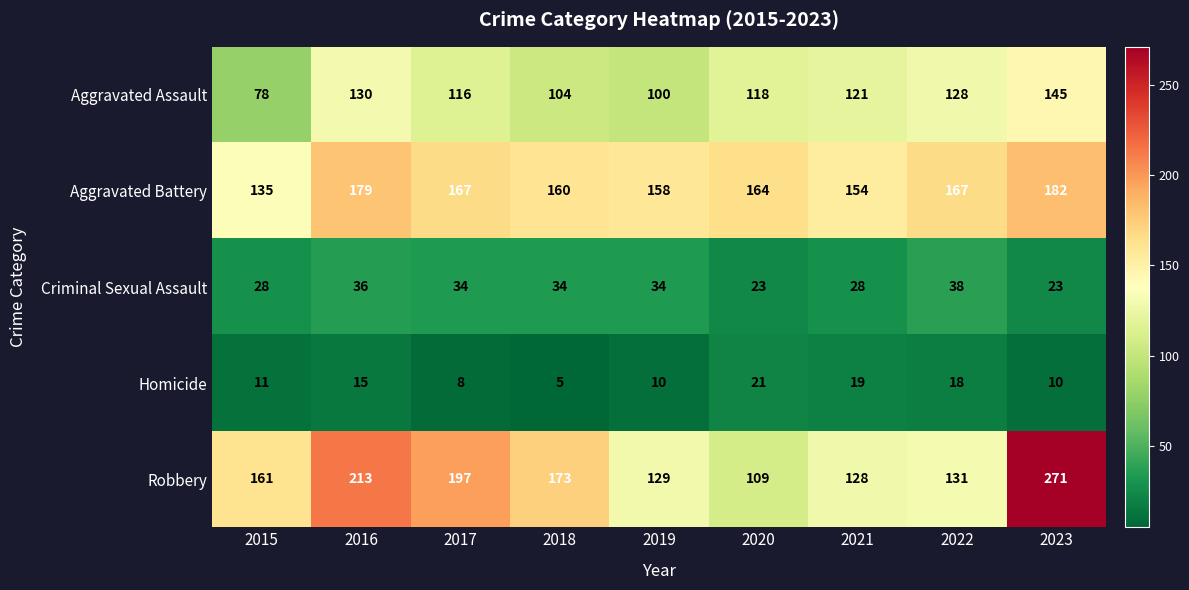

Where does the Aggravated Battery series first go above 164?

2016